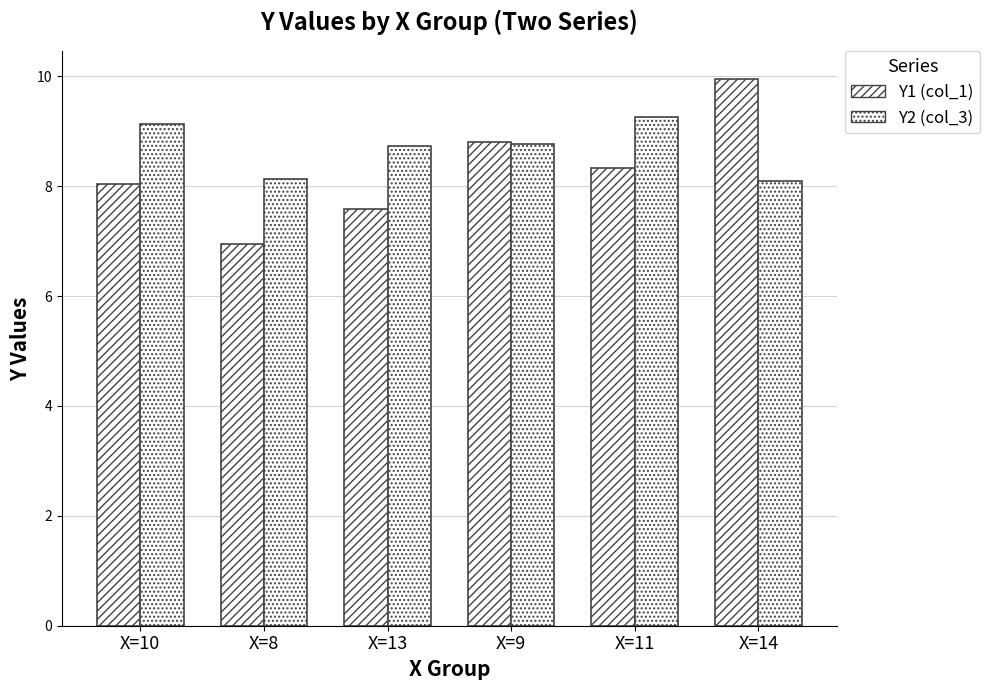

At which label does Y1 (col_1) first exceed 8?

X=10